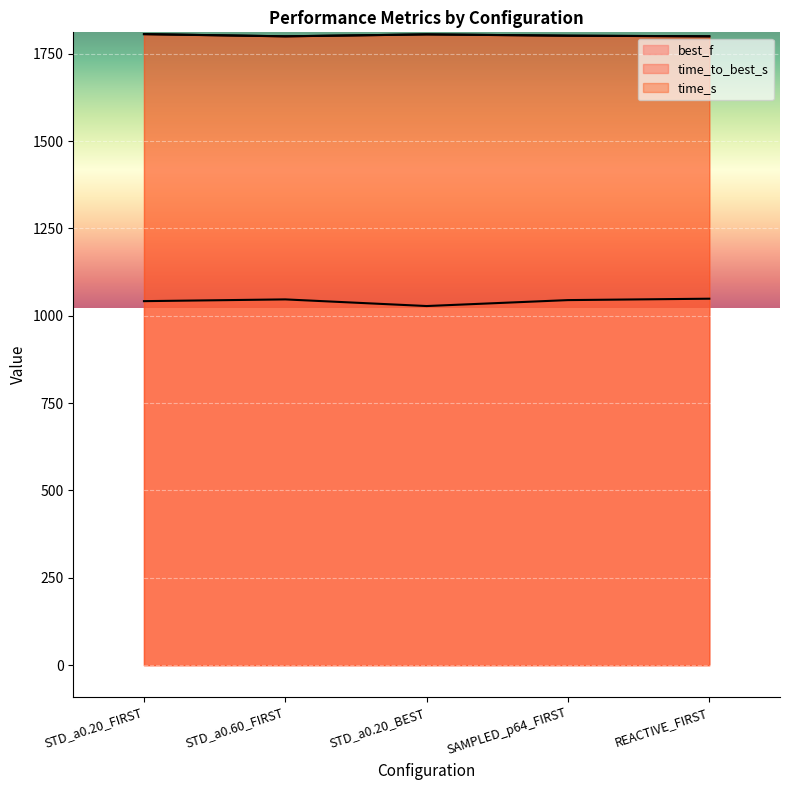

Where is best_f nearest to the value 1038?

STD_a0.20_FIRST